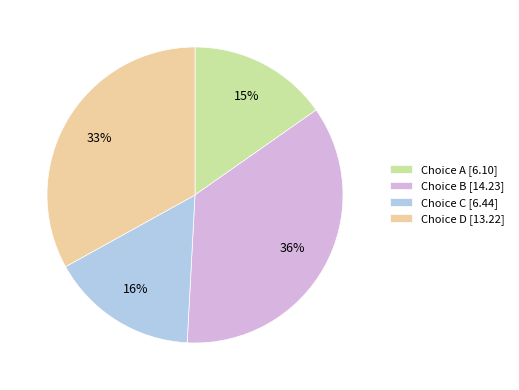

The Choice D [13.22] slice represents 47% of the pie. True or false?

False